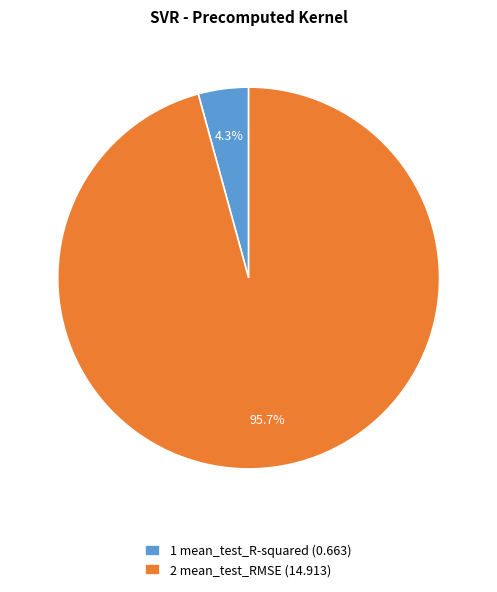

Which category has the biggest portion of the pie?

2 mean_test_RMSE (14.913)